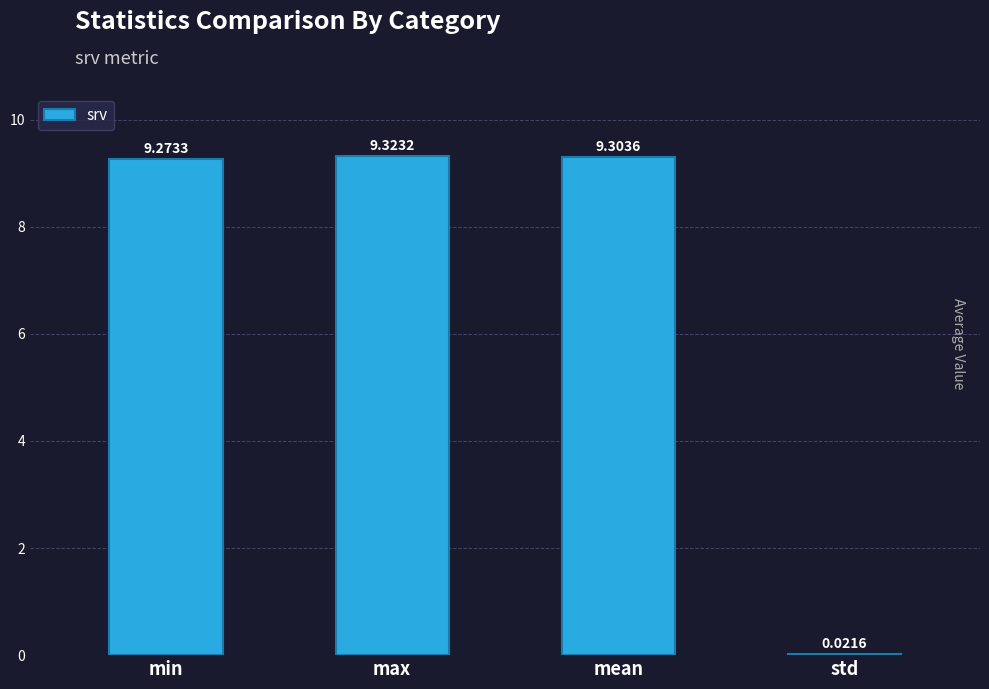

Approximately how many times larger is the value at mean compared to min?

1.0